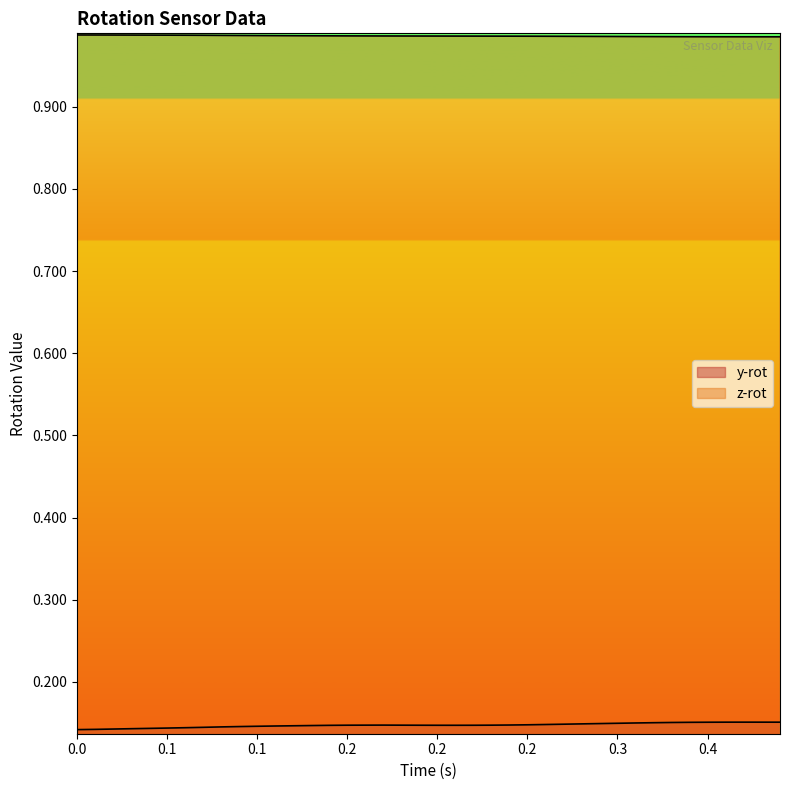

The y-rot series shows 0.2 at 38. True or false?

False